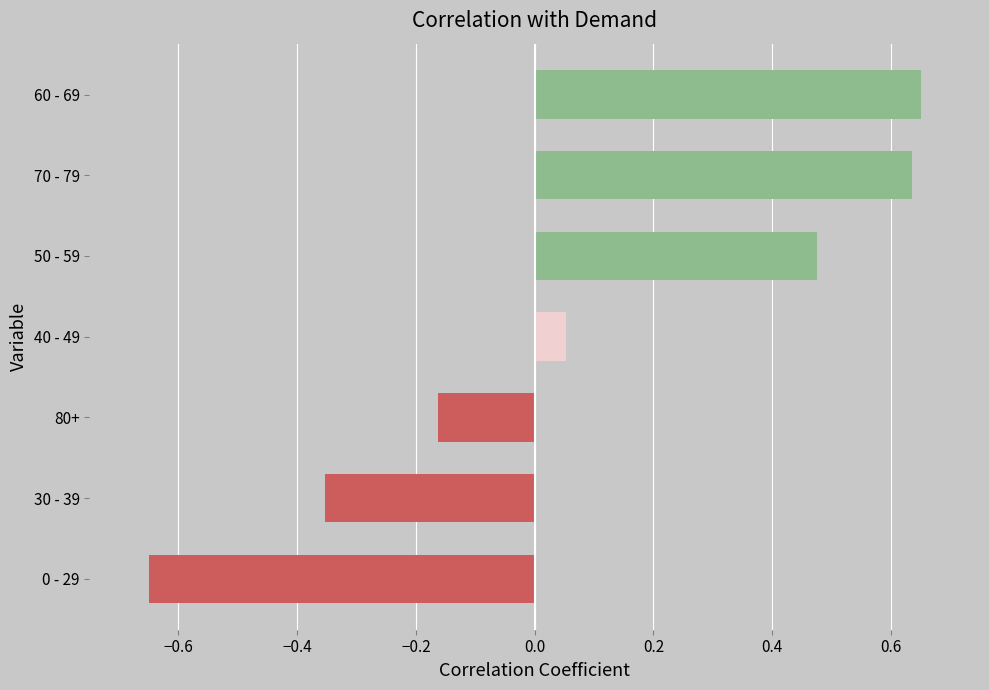

The value at 50 - 59 is 0.5. True or false?

True